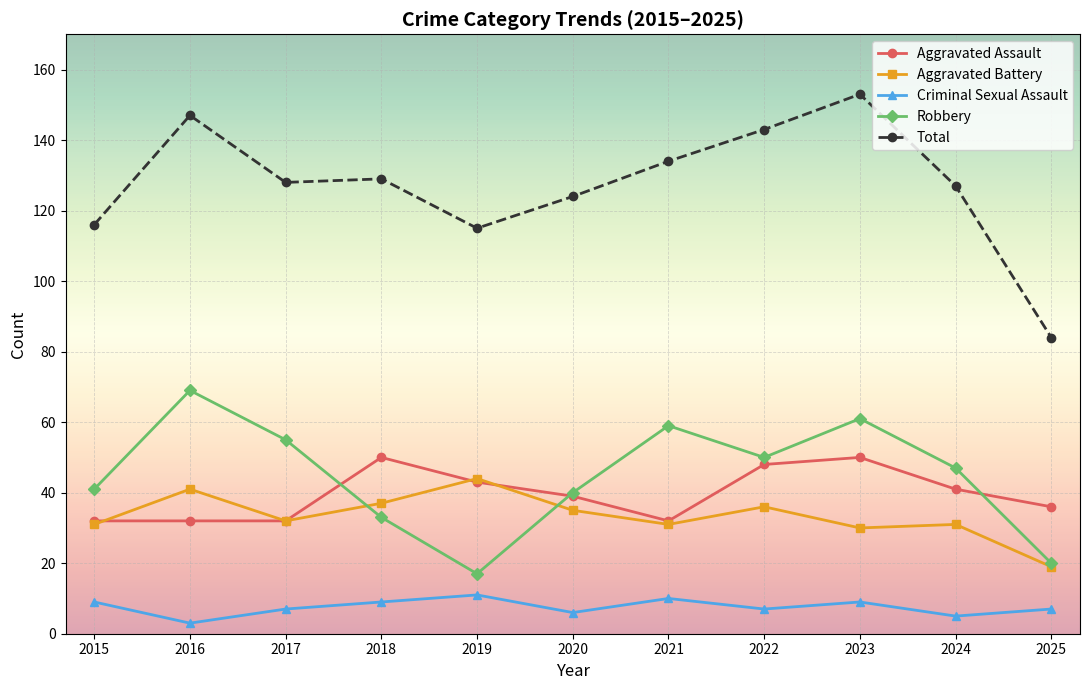

What is the sum of the Aggravated Battery values at 2023 and 2024?

61